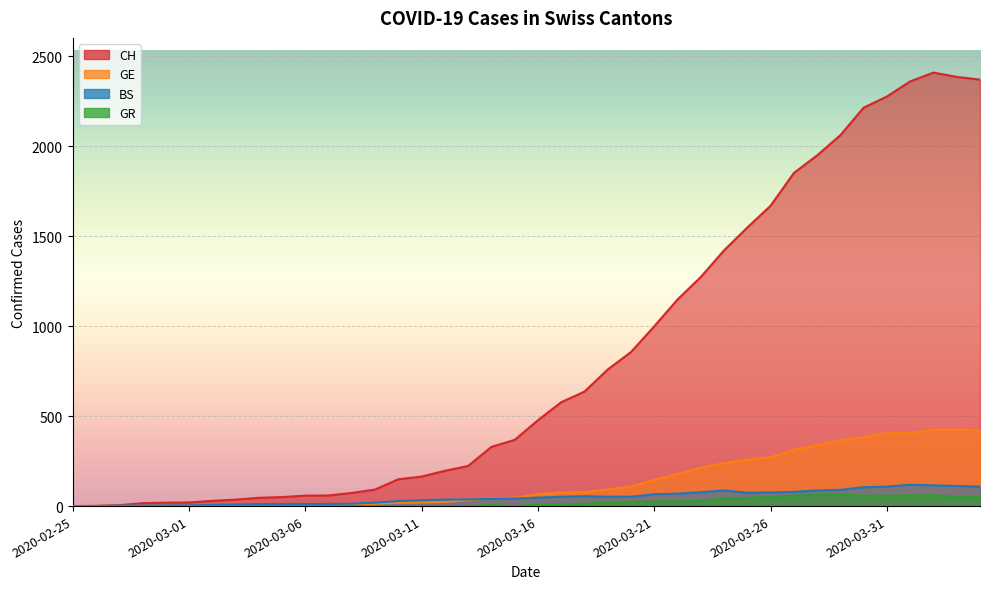

Is the value of CH at 2020-03-02 greater than the value of BS at 2020-02-25?

Yes